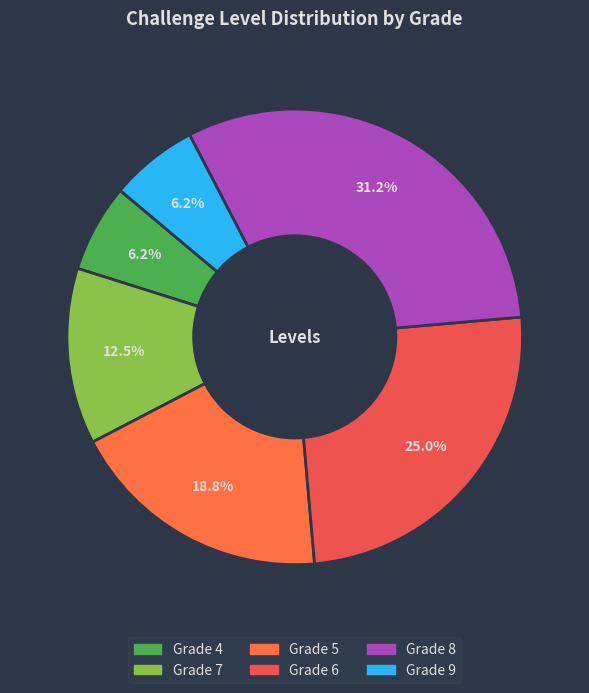

True or false: Grade 5 accounts for 19% of the total.

True